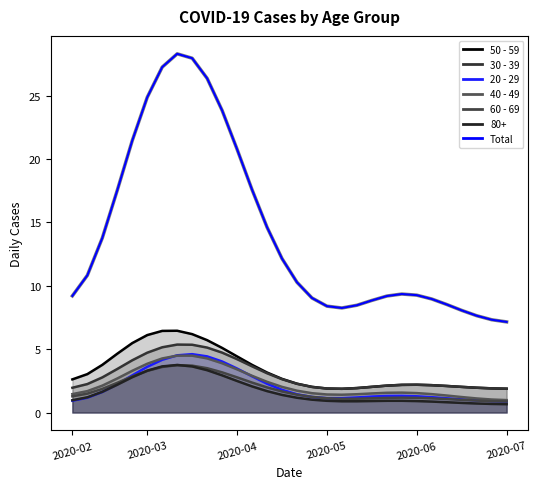

What is the difference between the maximum and minimum values?

21.1